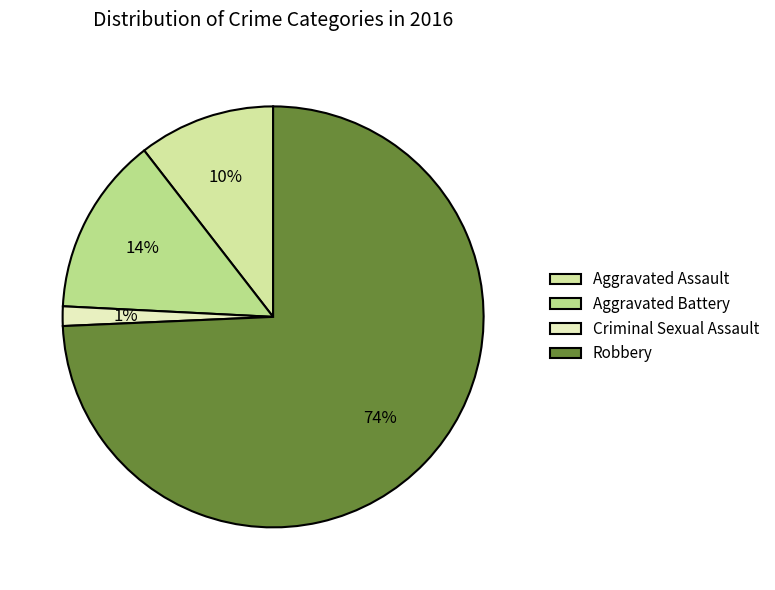

What percentage is the Robbery slice, to the nearest percent?

74%